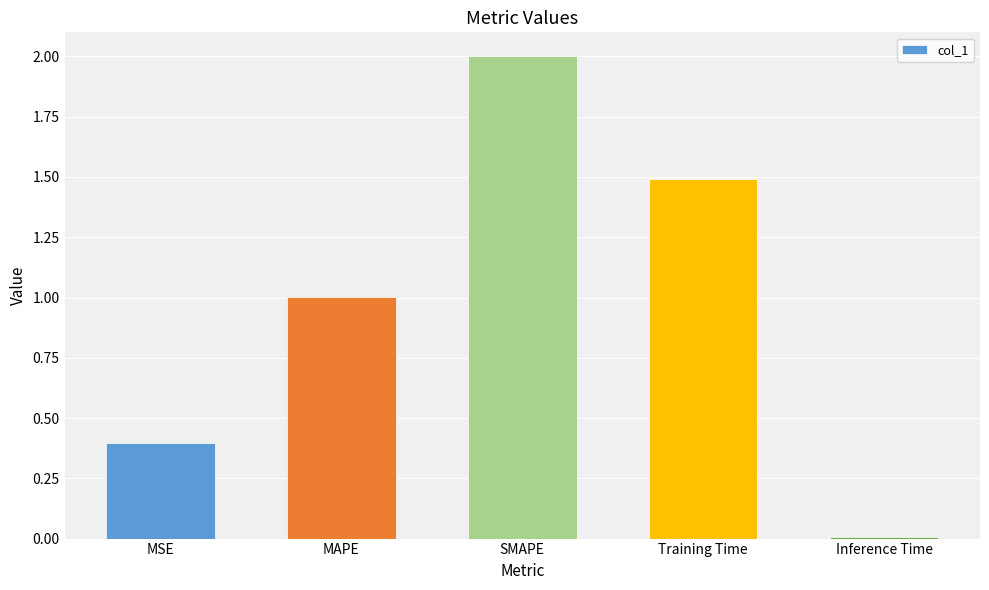

What is the sum of all values?

4.9